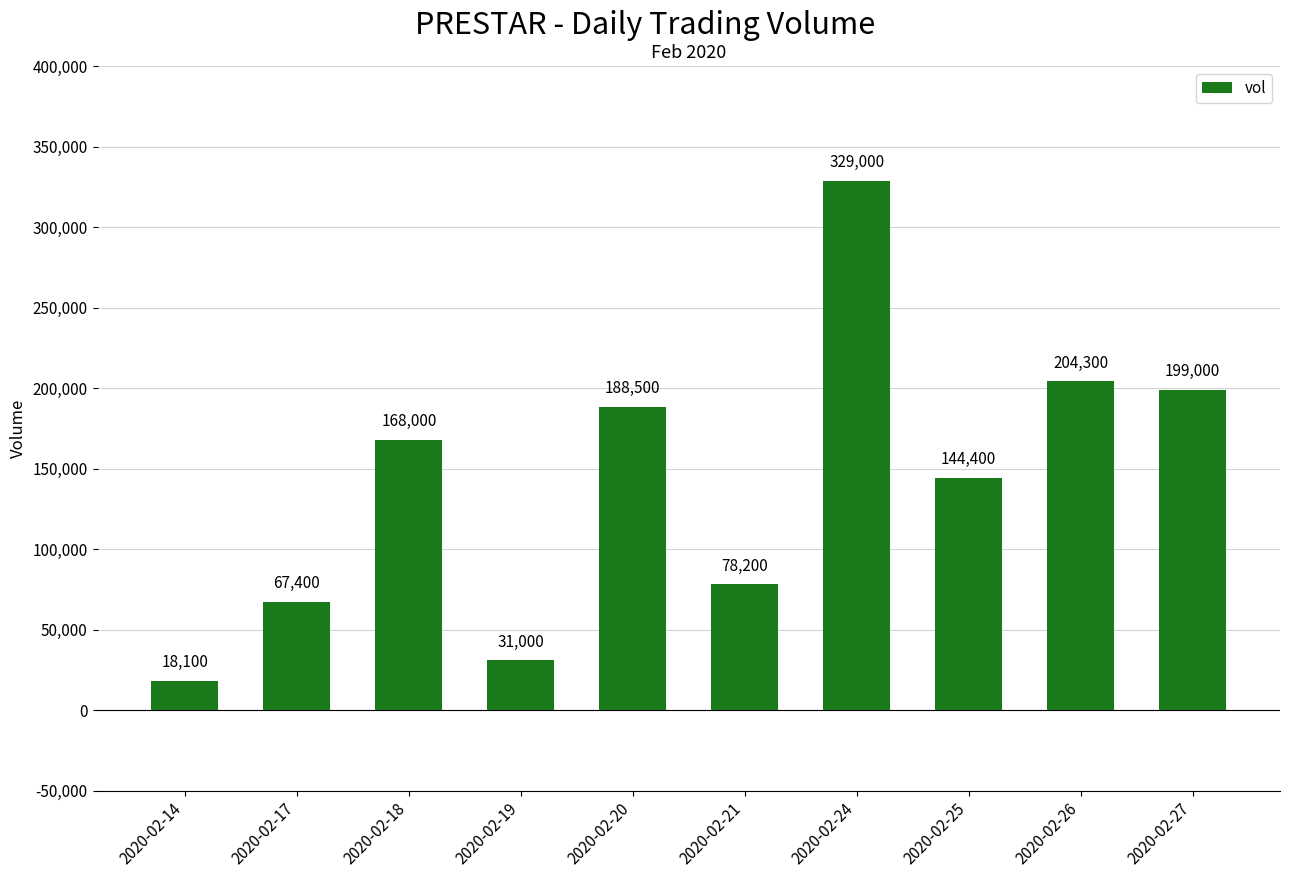

Which has a higher value, 2020-02-27 or 2020-02-14?

2020-02-27